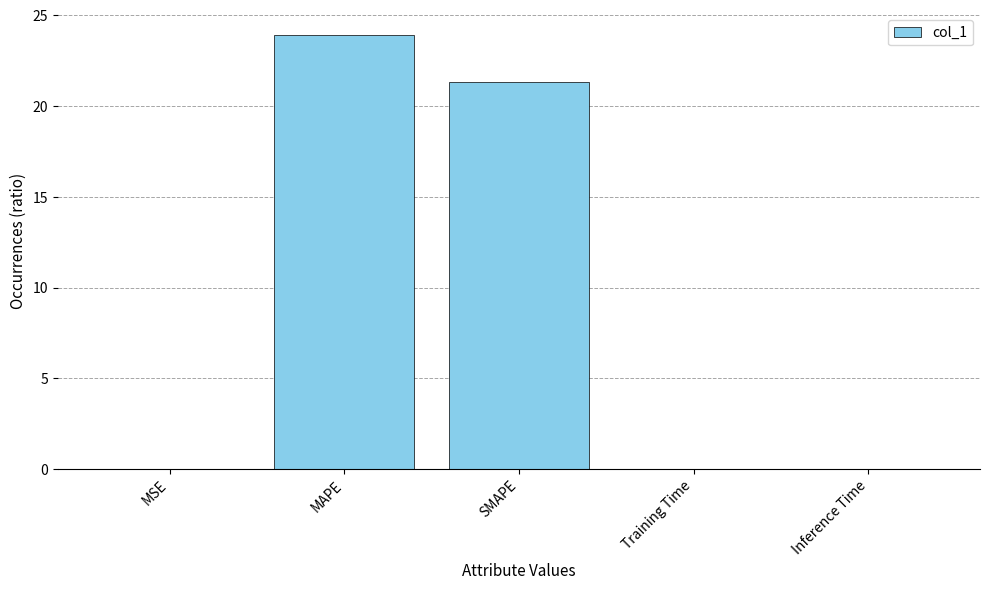

What is the greatest value displayed?

23.9